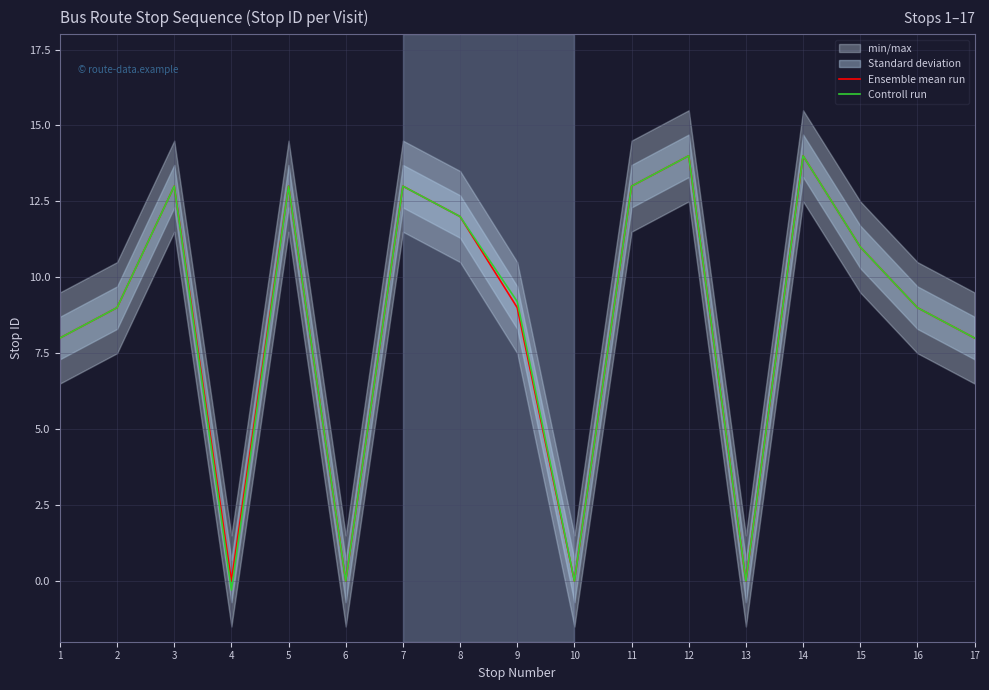

True or false: Ensemble mean run and Controll run cross at least once.

False